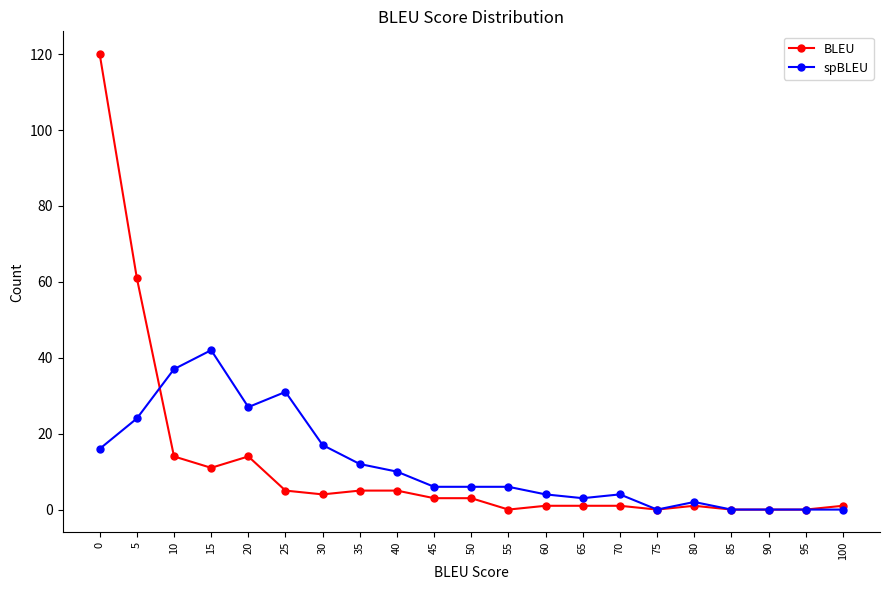

What is the sum of all BLEU values?

250